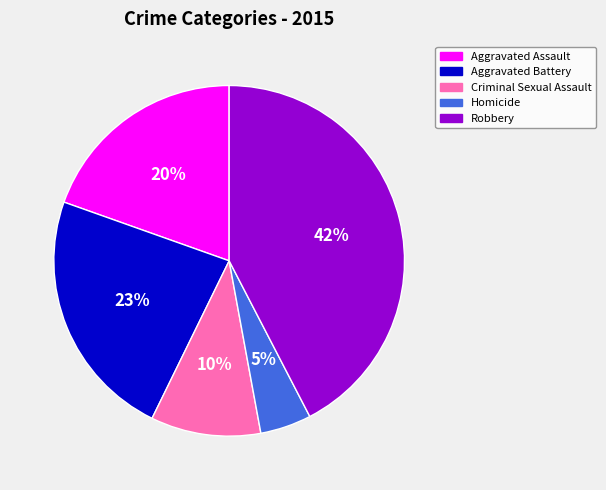

Approximately how many times larger is the value at Aggravated Assault compared to Robbery?

0.5